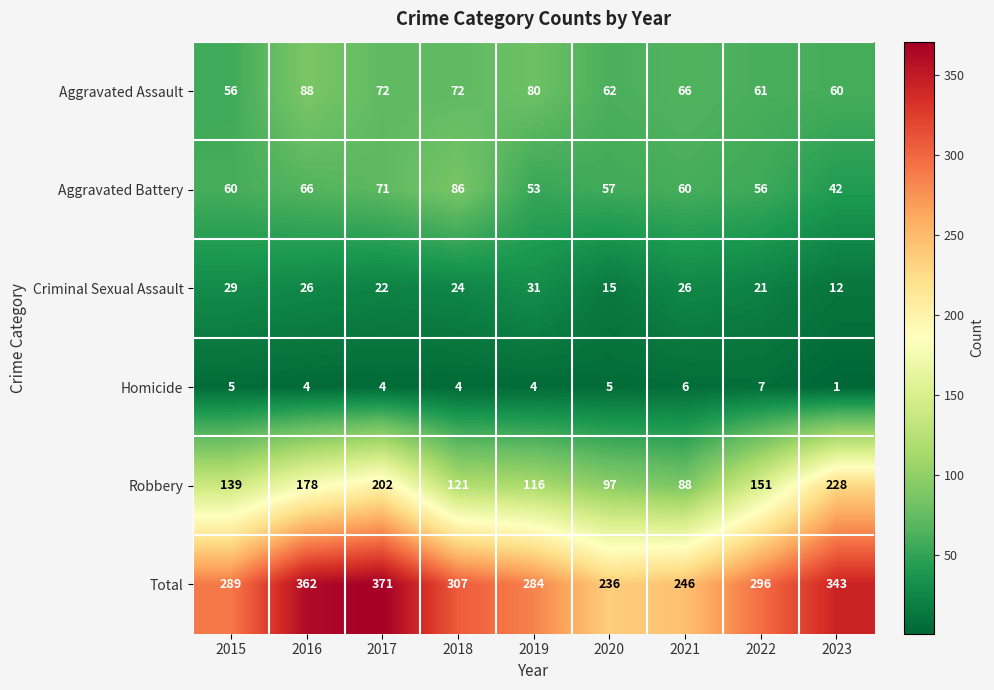

Count the number of data series in this chart.

6